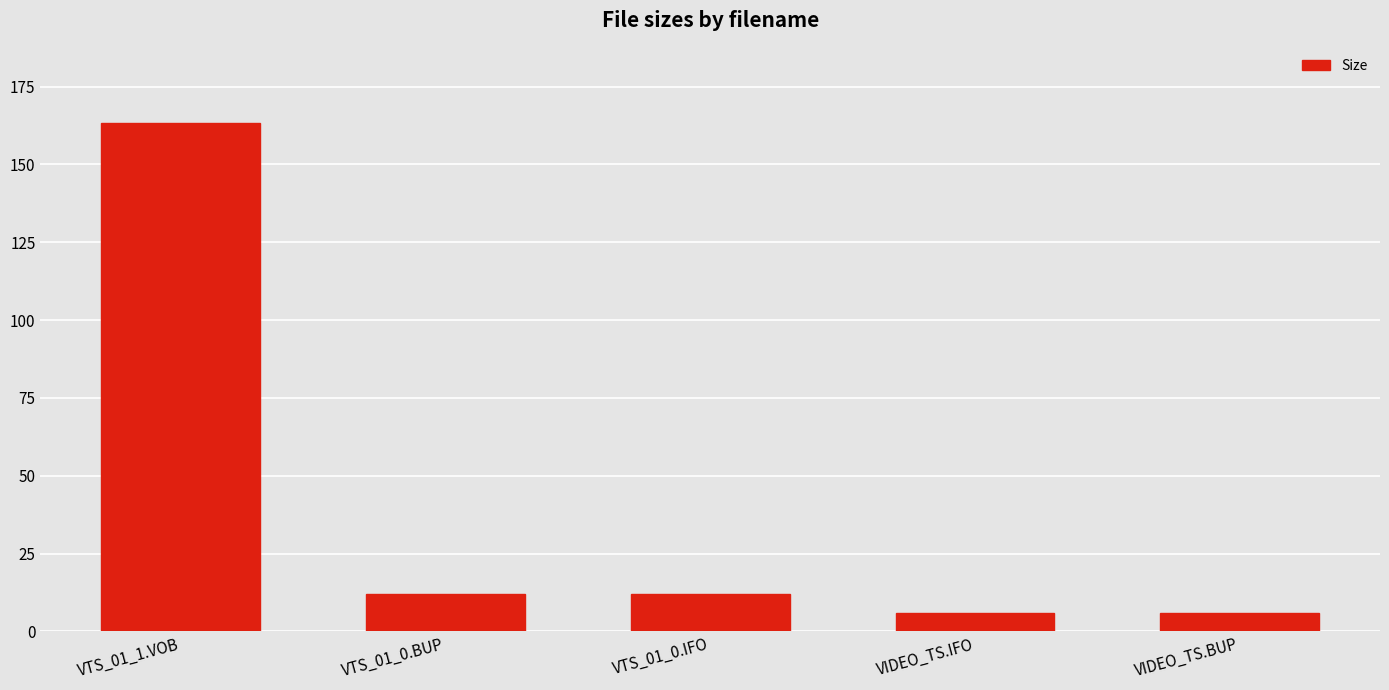

What is the value of the 2nd bar from the left?

12.0